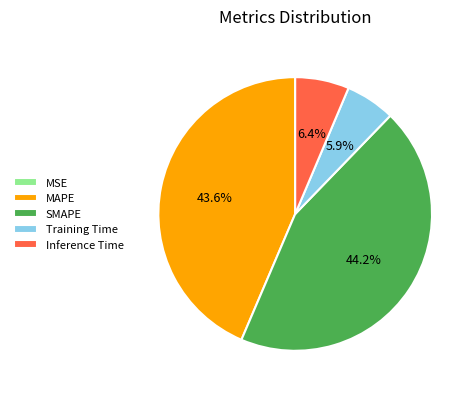

Is there any slice that represents more than half of the pie?

No